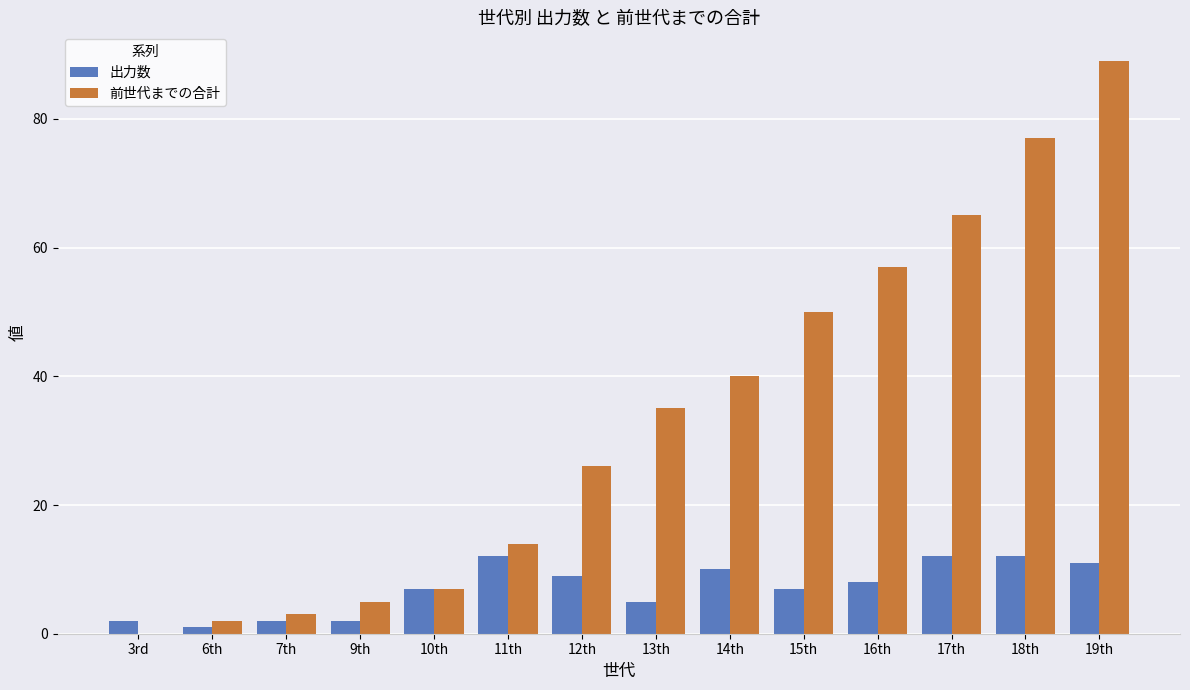

What is the spread (max minus min) of values at 9th?

3